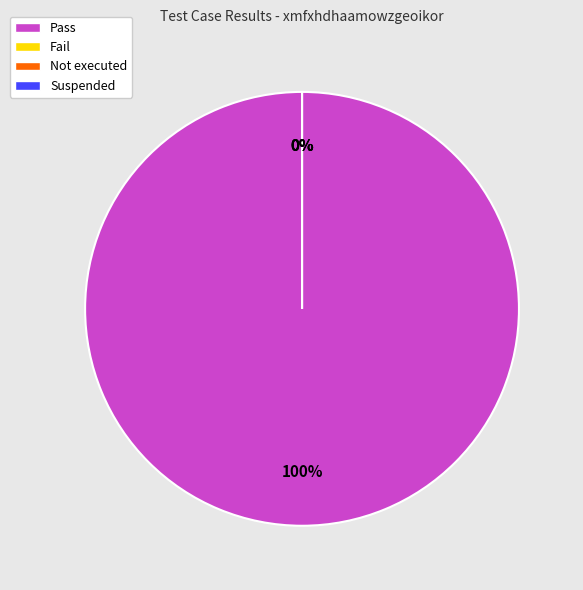

Is there any slice that represents more than half of the pie?

Yes